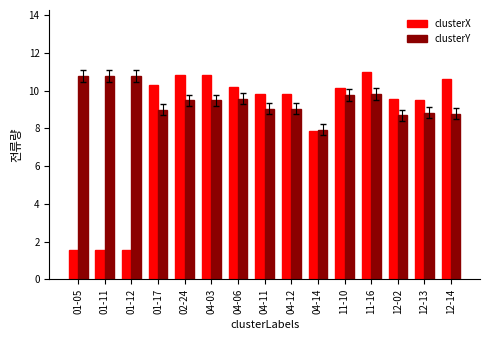

Count the number of categories in the chart.

15